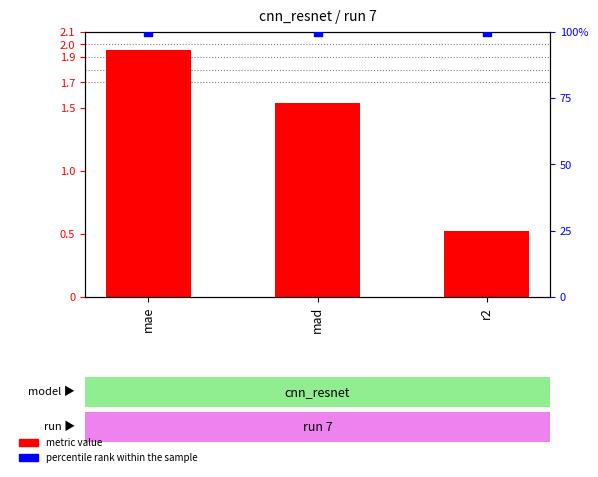

Is the value of percentile rank within the sample at mad greater than the value of metric value at mad?

Yes